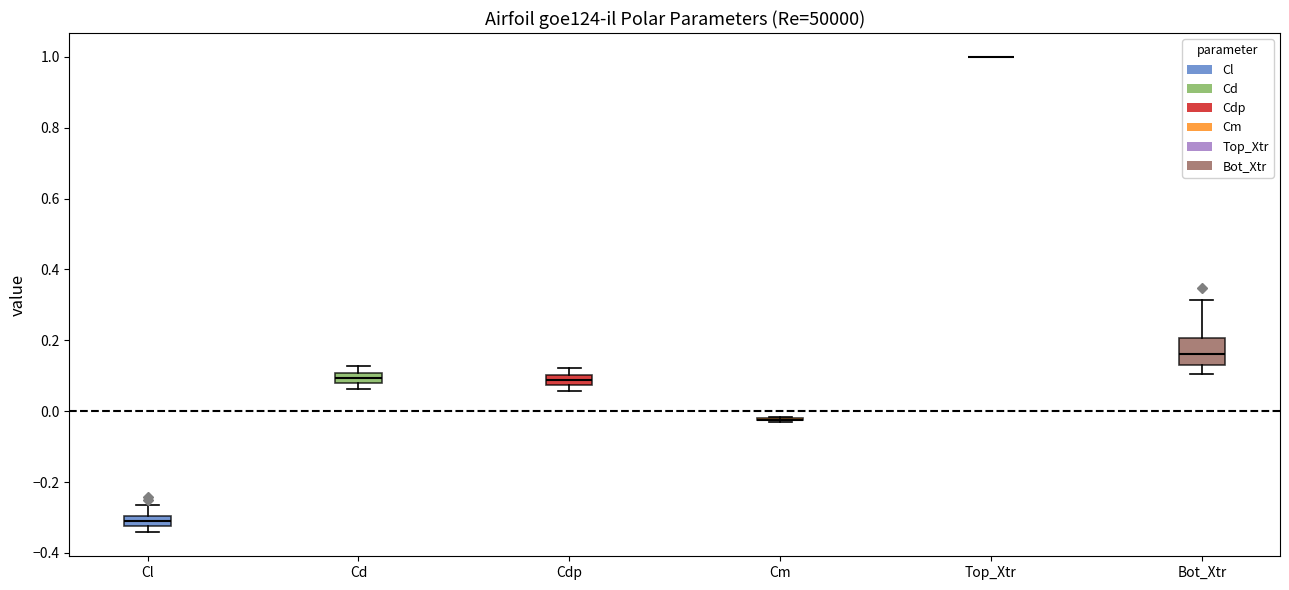

Comparing the boxes themselves (not the whiskers), which one is the tallest?

Bot_Xtr